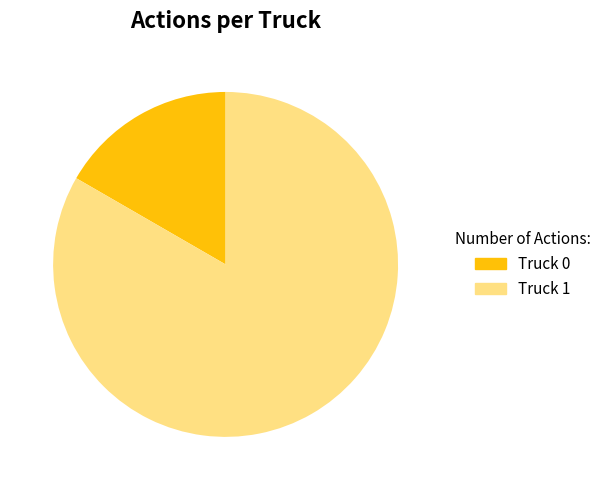

How many slices are in this pie chart?

2